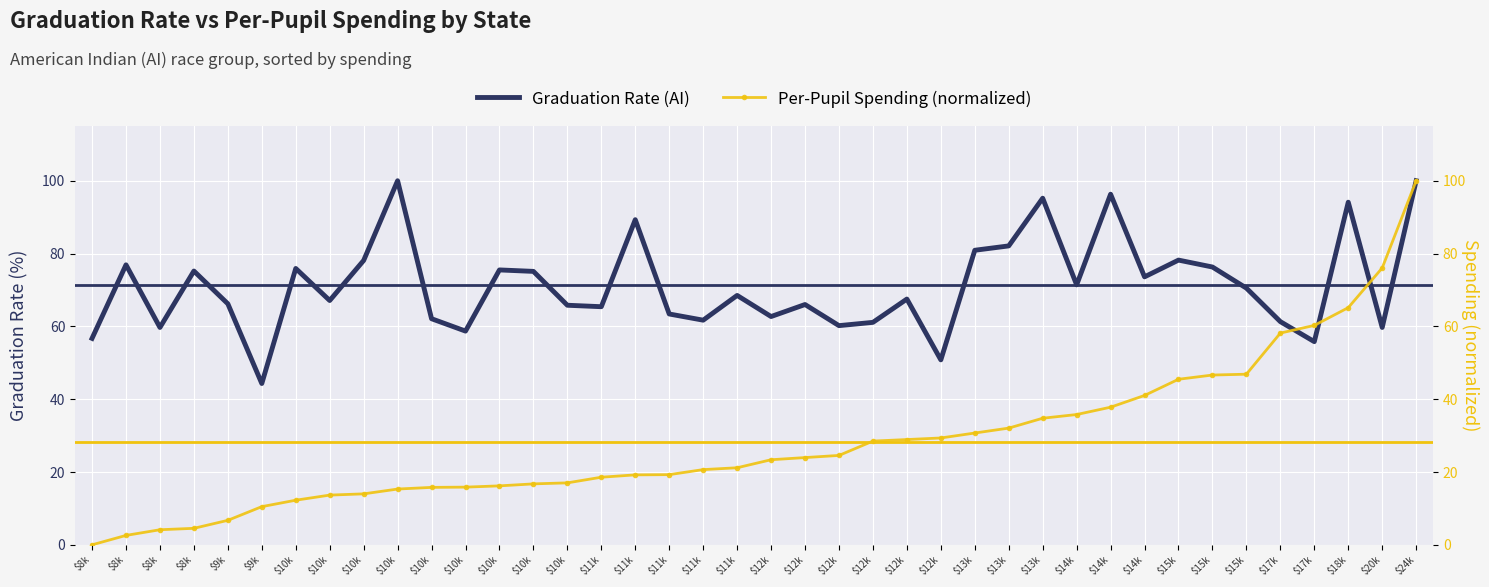

What are all the series names shown in the legend?

Graduation Rate (AI), Per-Pupil Spending (normalized)